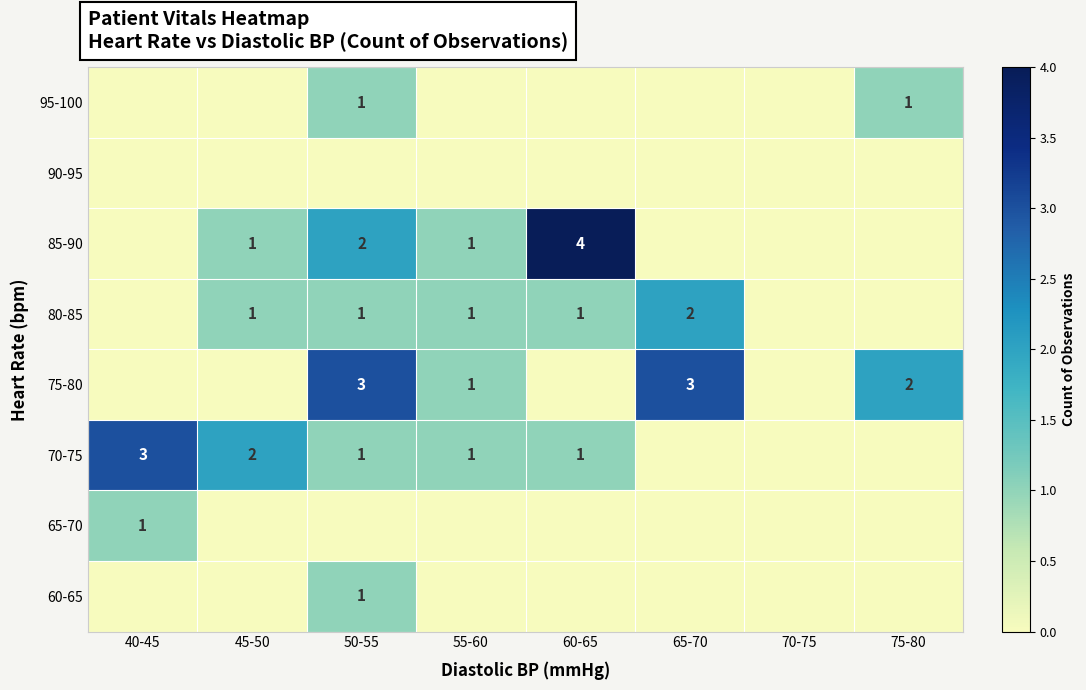

What is the difference between the maximum and second lowest values in the 75-80 series?

3